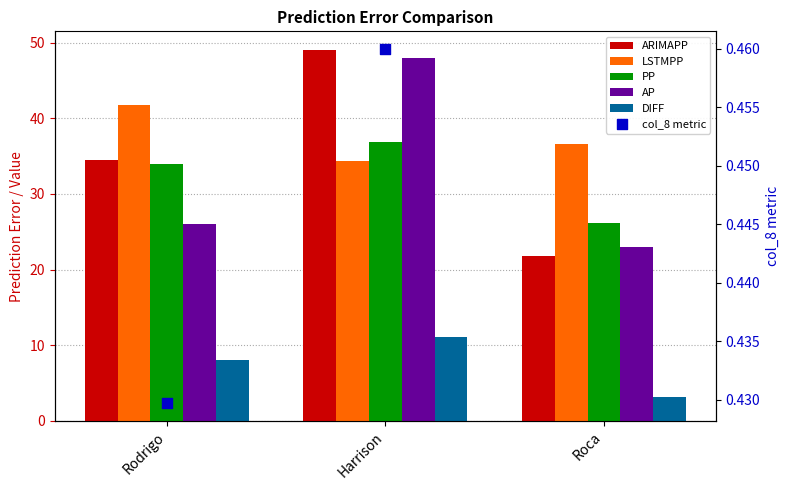

What is the total value across all series at Roca?

110.6